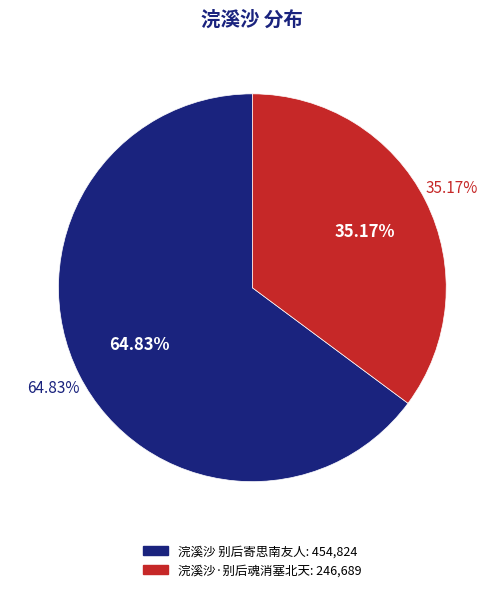

Rank the categories by value from highest to lowest.

浣溪沙 别后寄思南友人, 浣溪沙·别后魂消塞北天